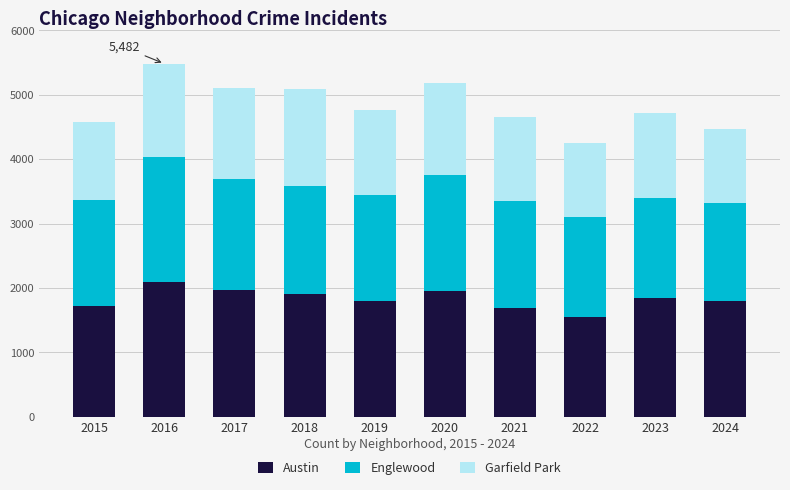

What is the sum of the Austin values at 2023 and 2019?

3640